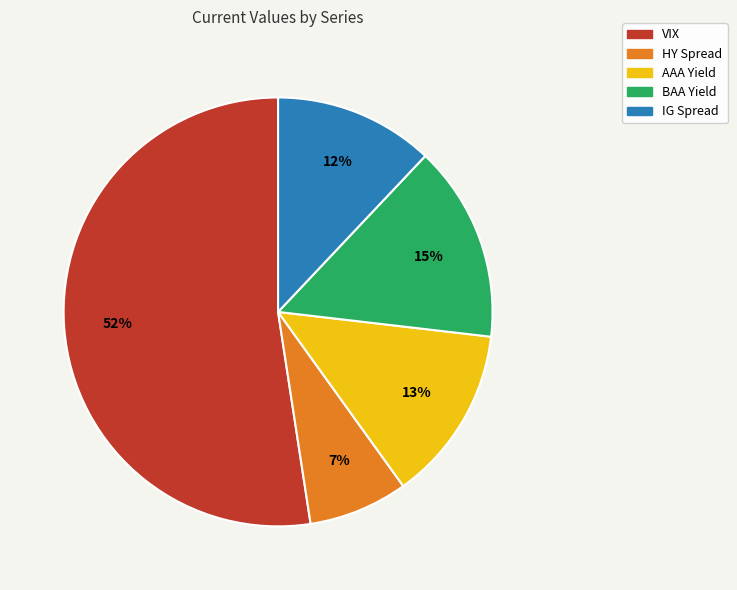

Rank the categories by value from lowest to highest.

HY Spread, IG Spread, AAA Yield, BAA Yield, VIX